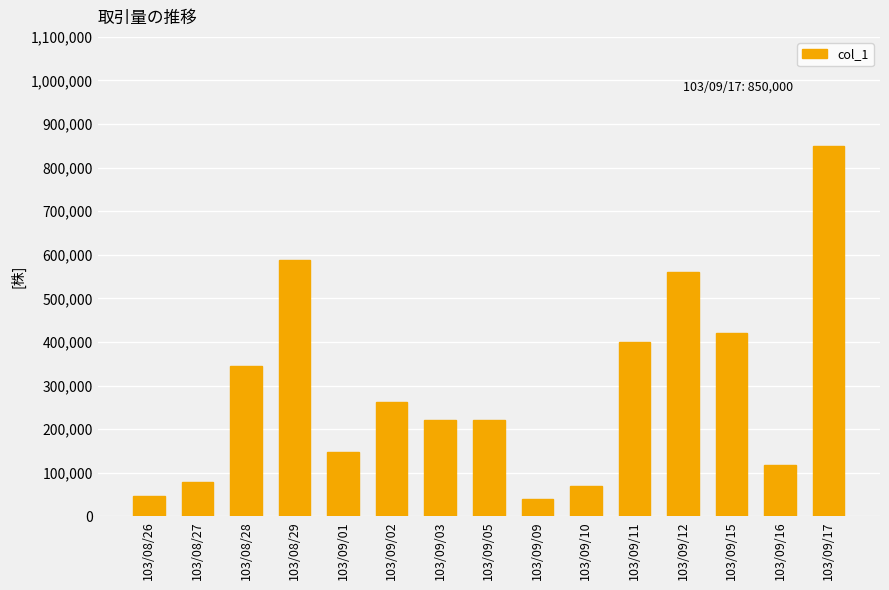

Are the bars horizontal?

No